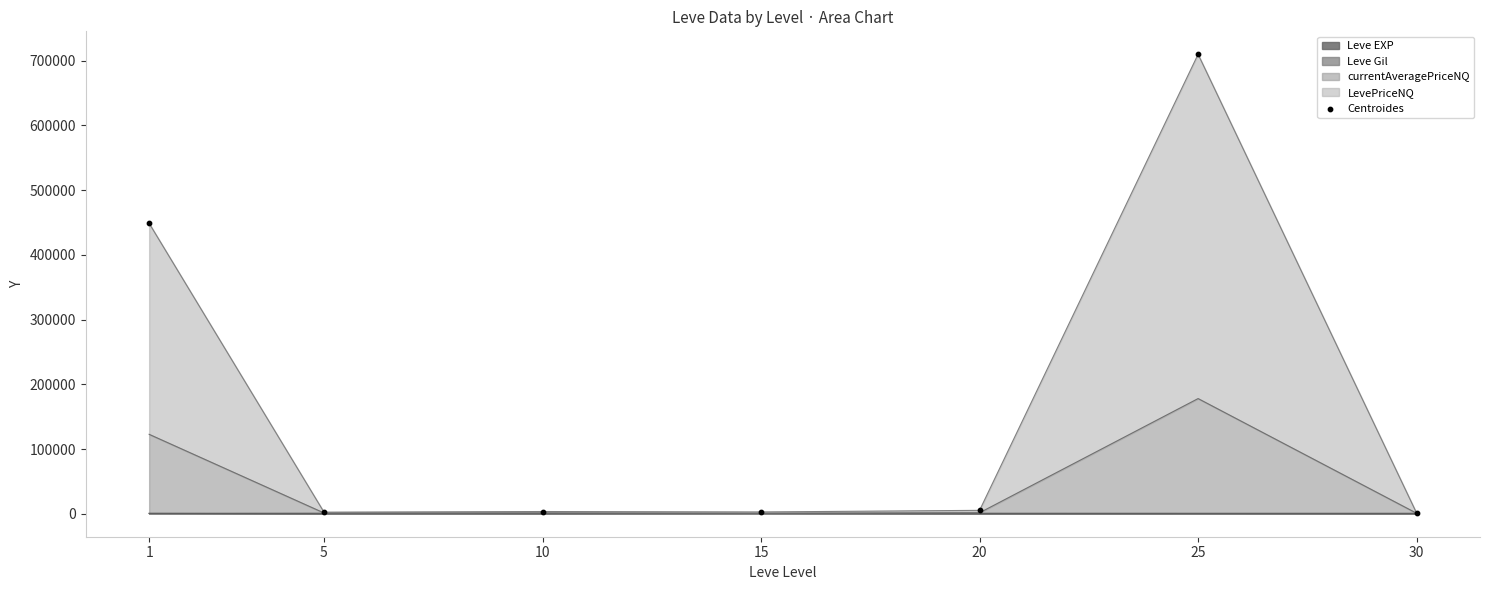

Between 30 and 15, which is larger?

15